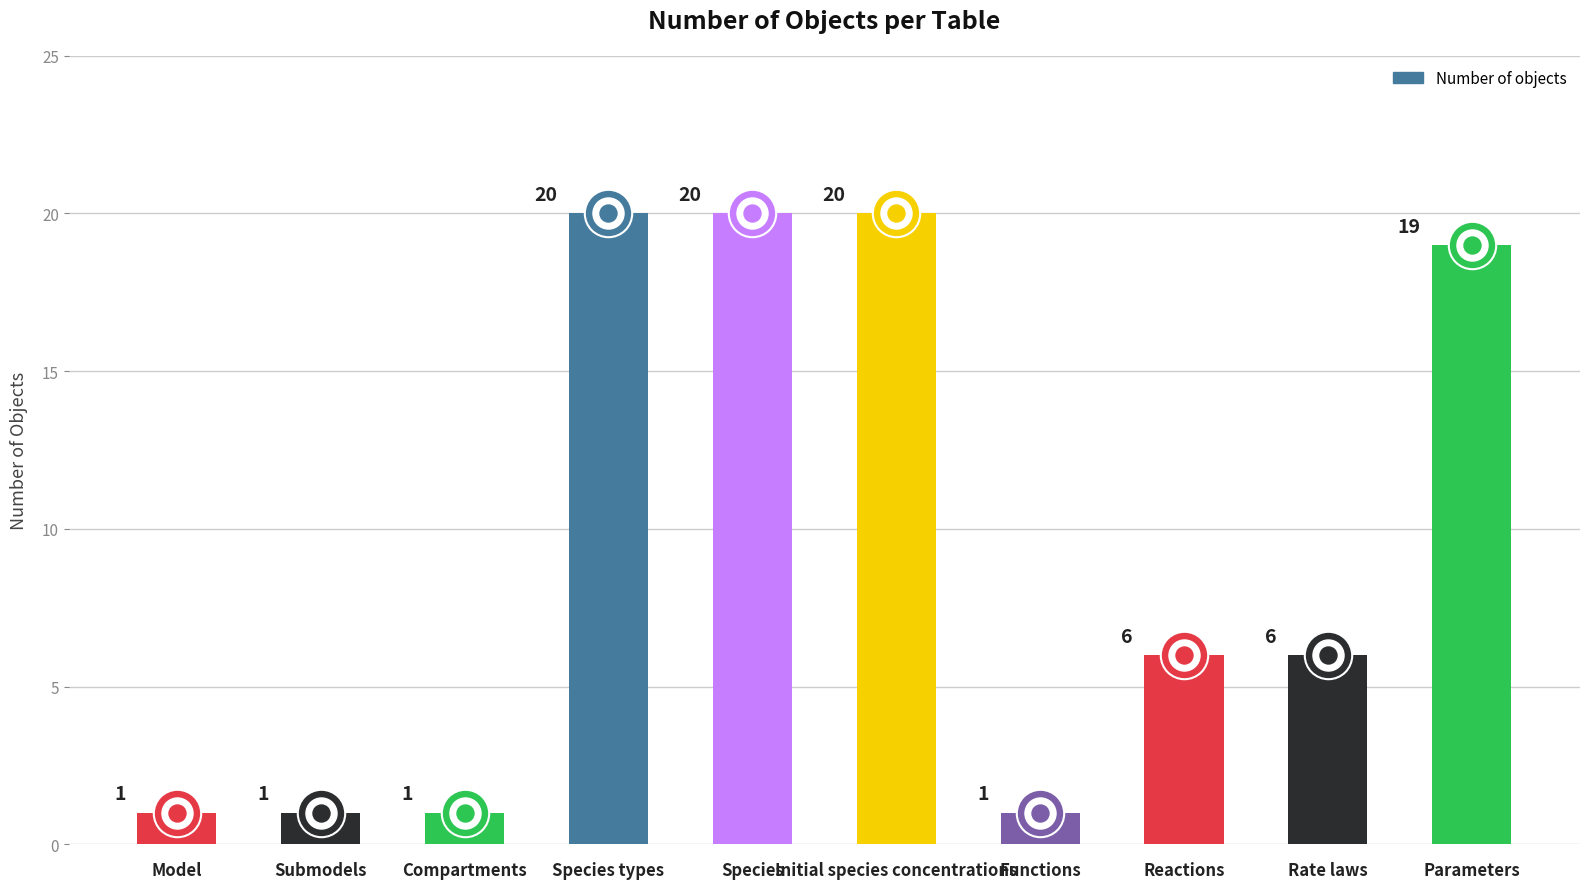

Between Rate laws and Compartments, which is larger?

Rate laws